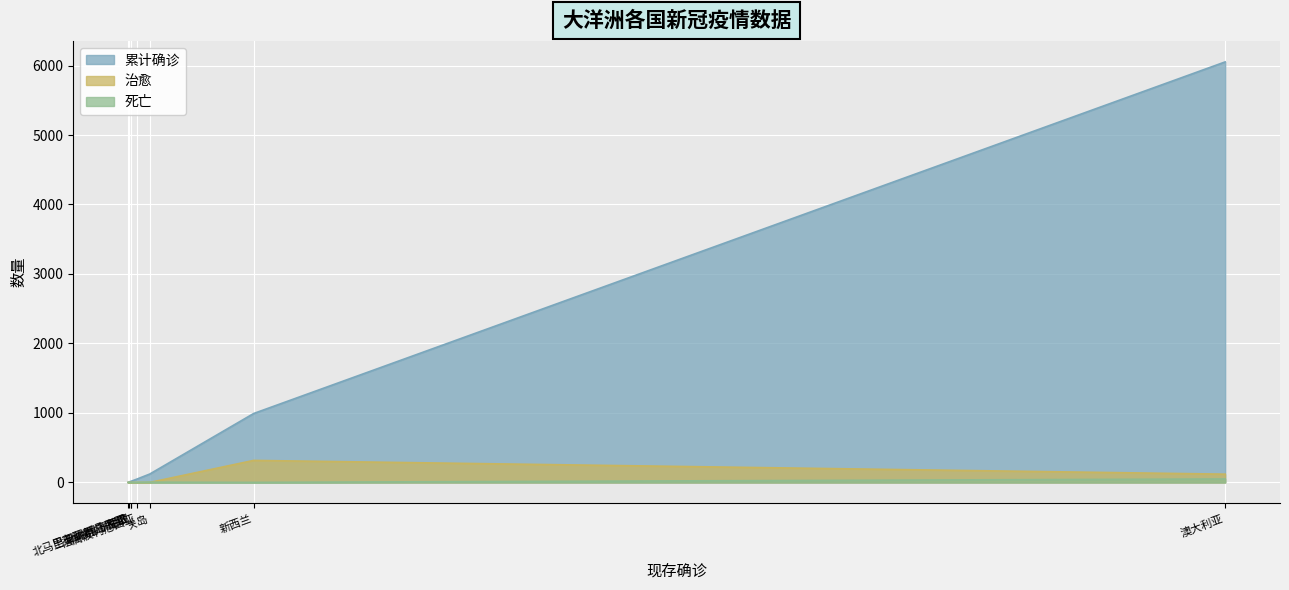

Which series has the widest spread of values?

累计确诊